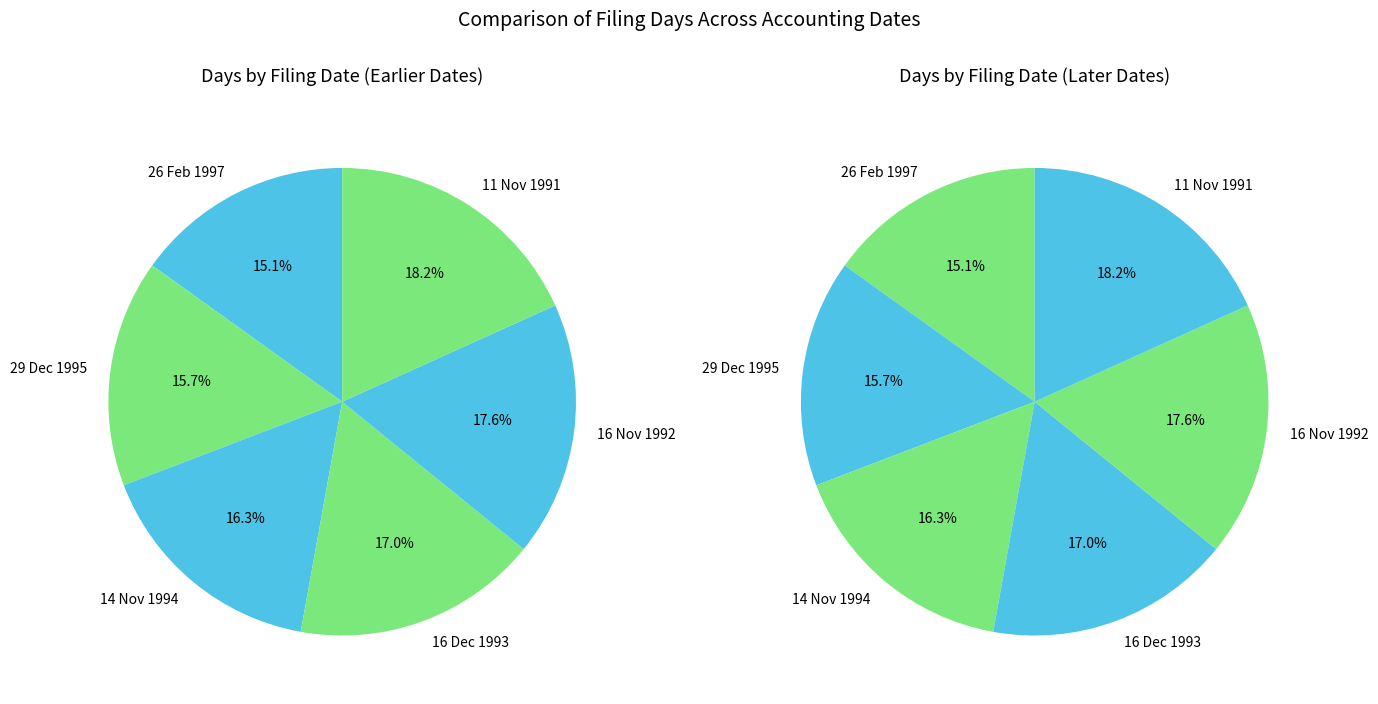

Count the number of slices in the pie.

6